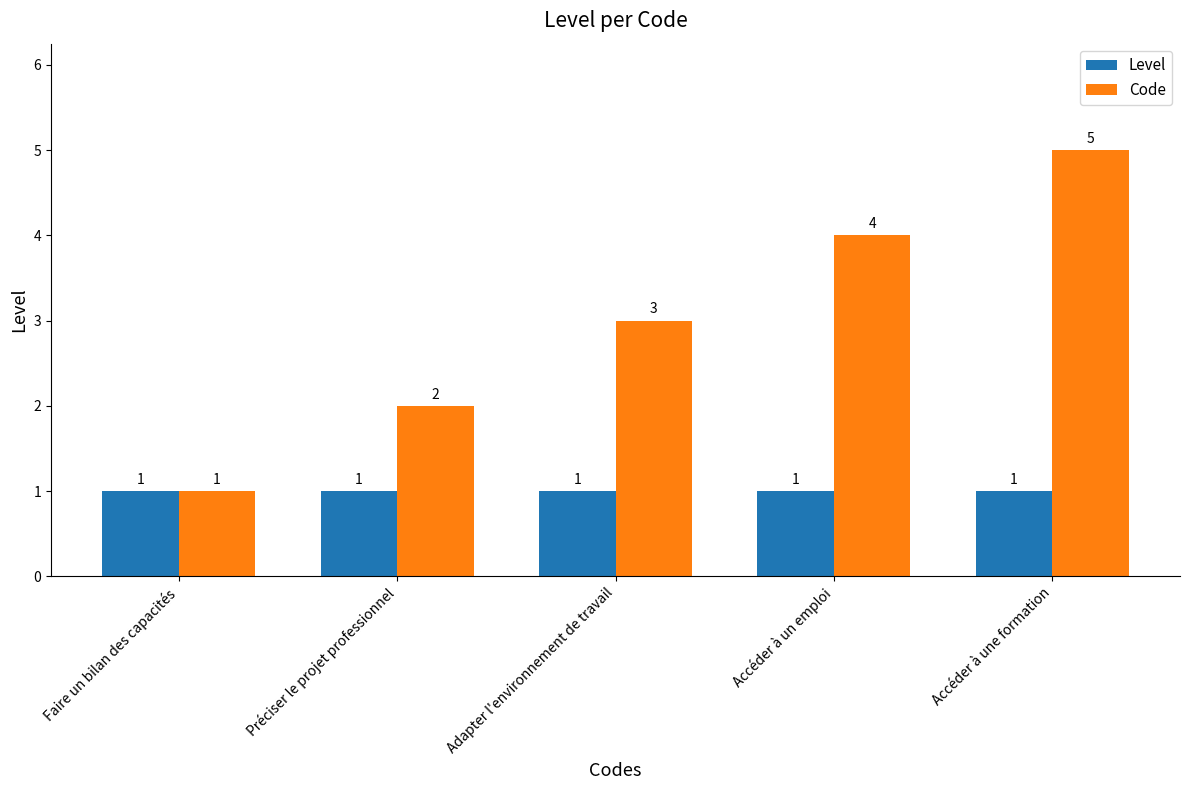

What is the value of the Code bar at the 1st from the left?

1